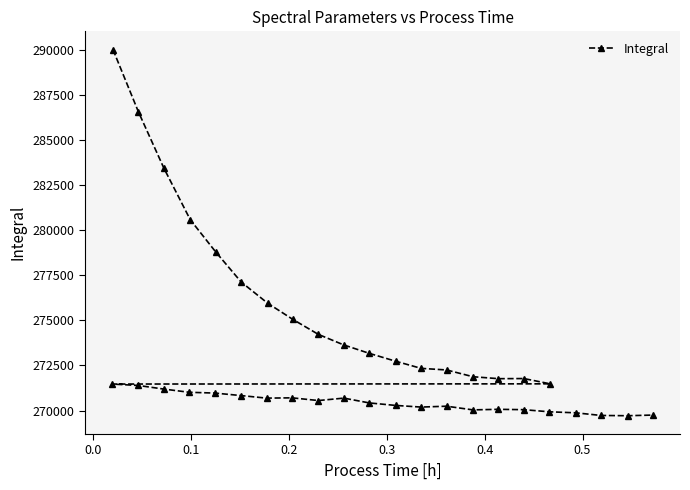

How many lines are shown in the chart?

1